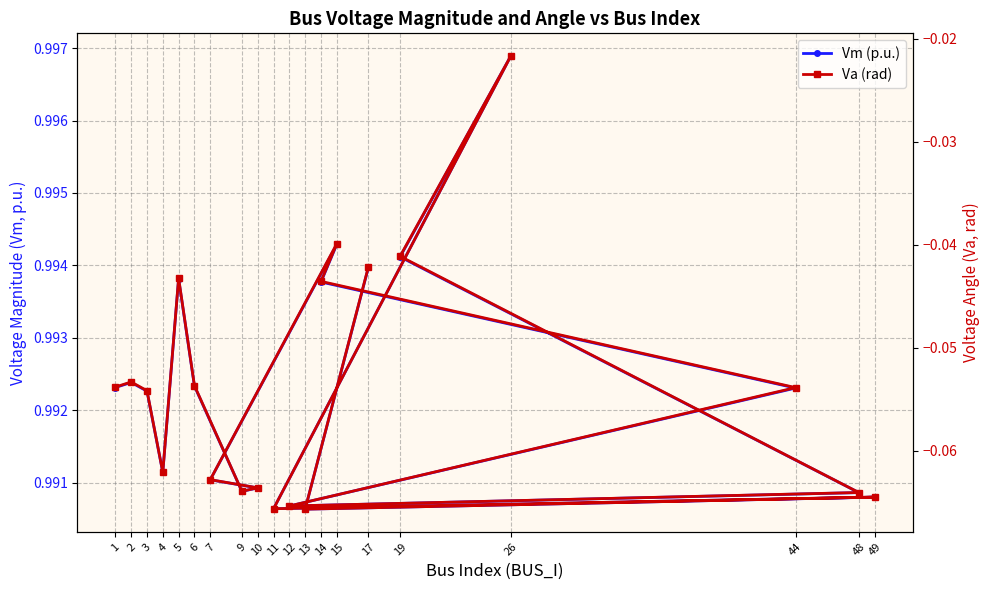

What is the difference between the highest and lowest values at 19?

1.0